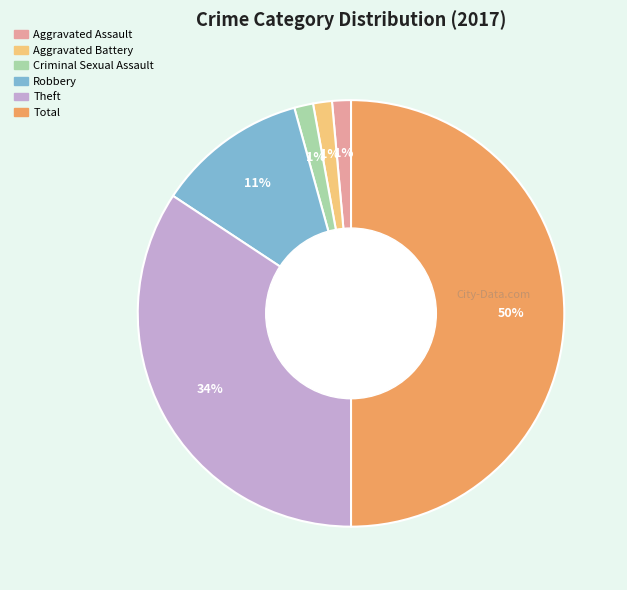

How many slices are in this pie chart?

6